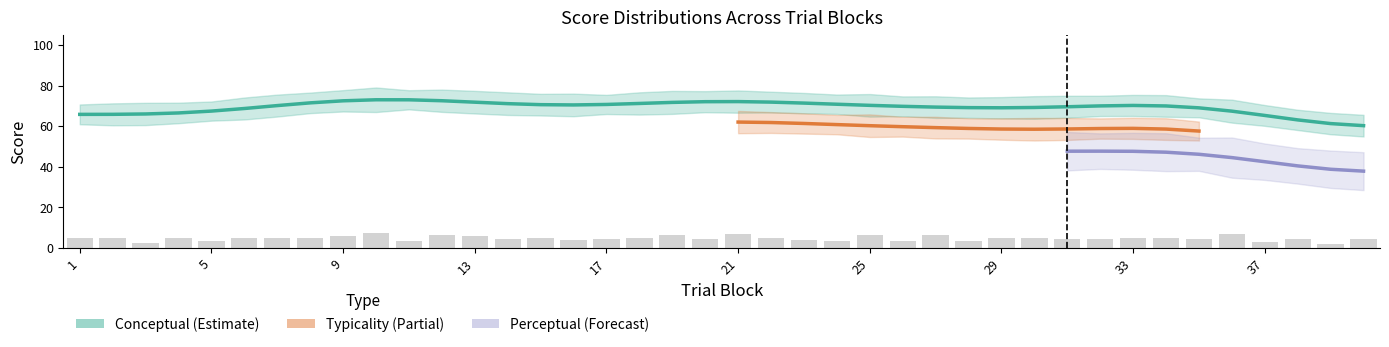

Is the value of conceptual at 5 greater than the value of perceptual at 33?

Yes